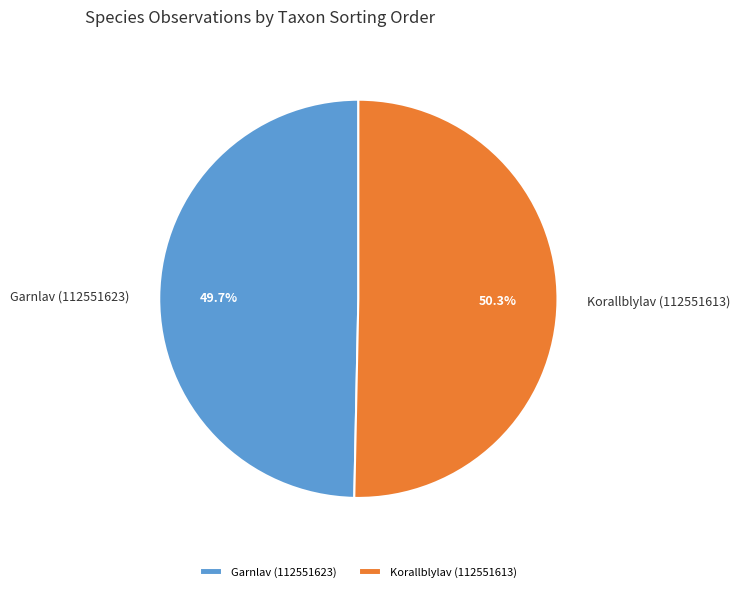

Which slice is the largest?

Korallblylav (112551613)